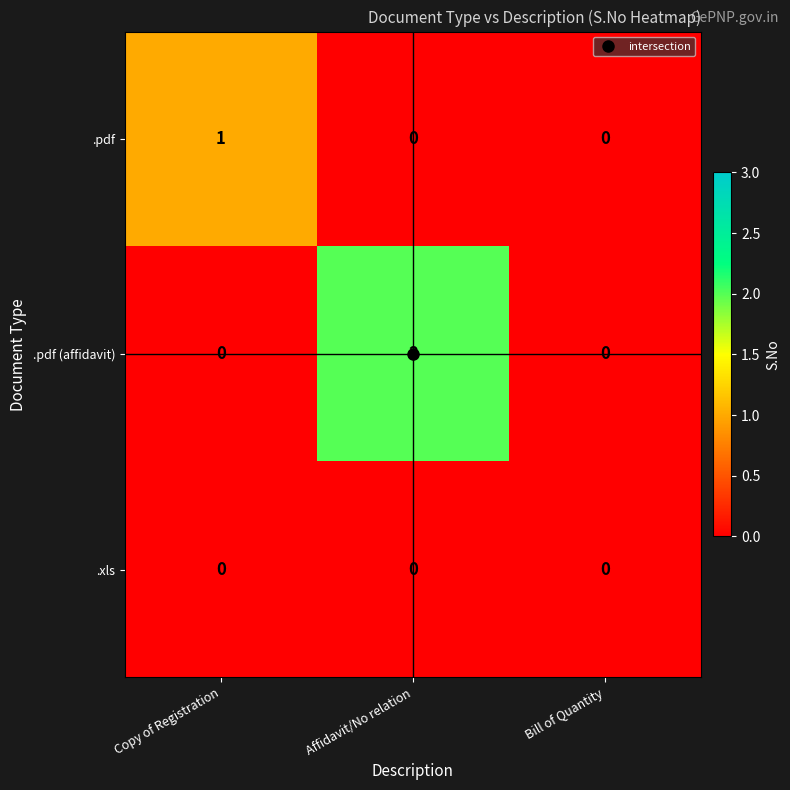

Which series has the largest total across all categories?

.pdf (affidavit)